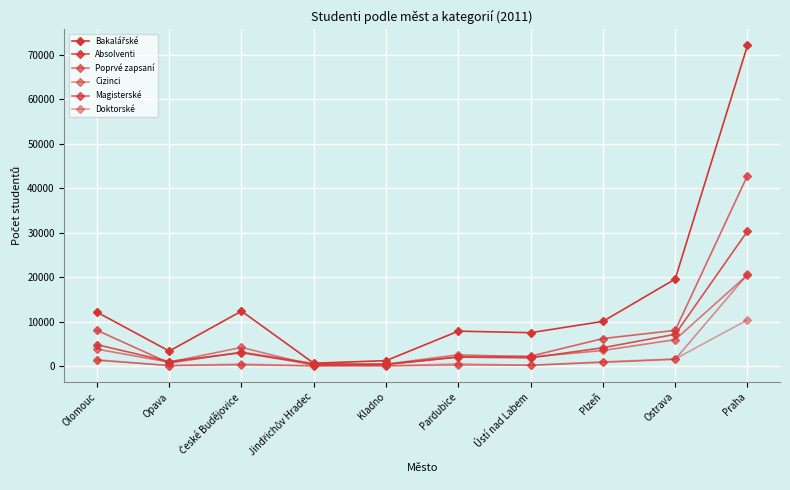

Count the number of data series in this chart.

6